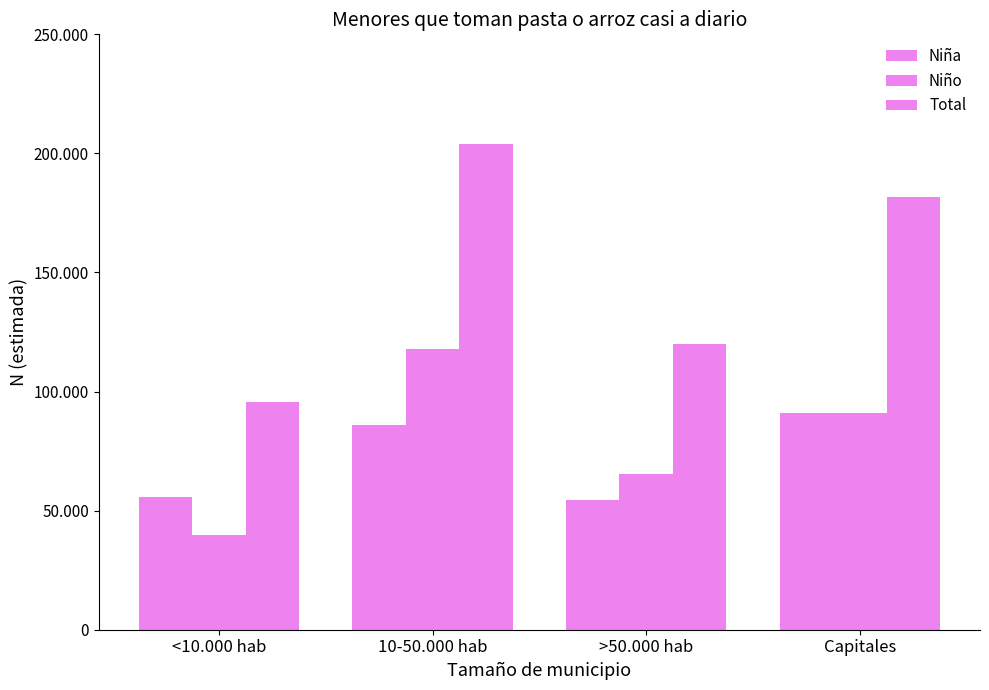

List the labels in order of Total value, largest first.

10-50.000 hab, Capitales, >50.000 hab, <10.000 hab